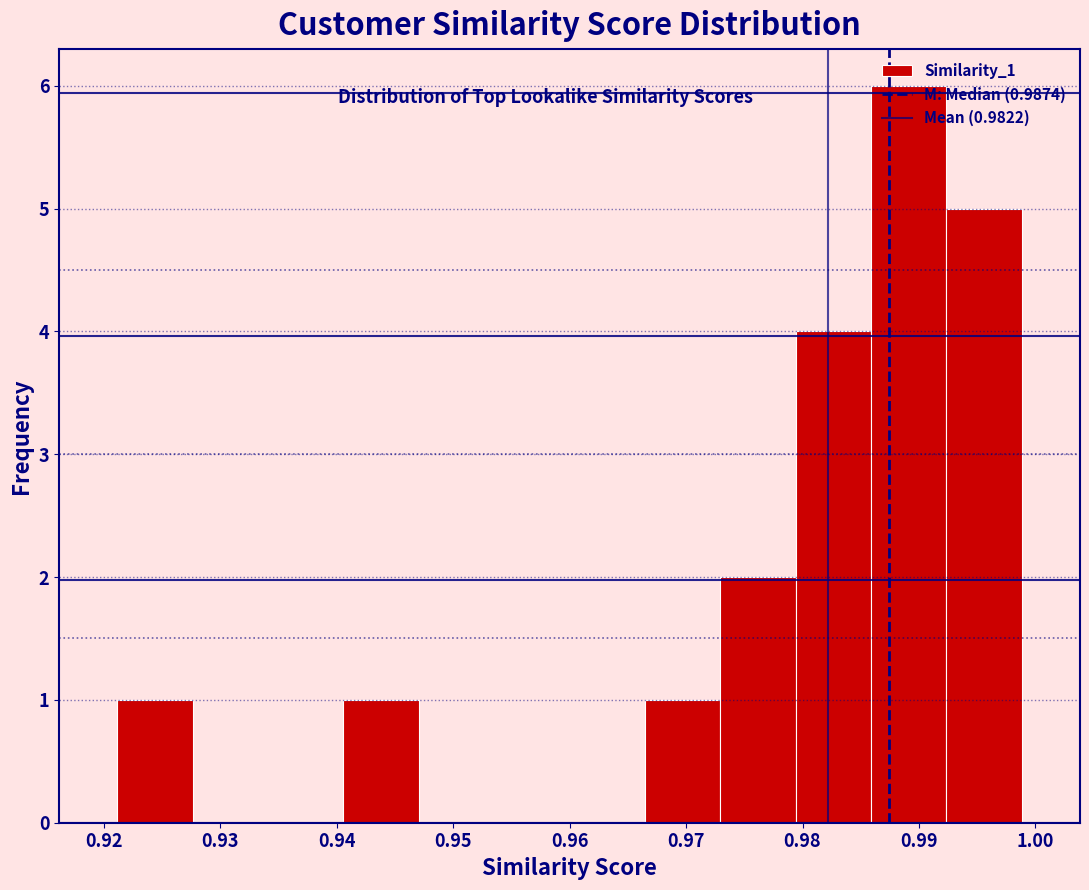

Over which range of the x-axis is the bar tallest?

0.986 to 0.992